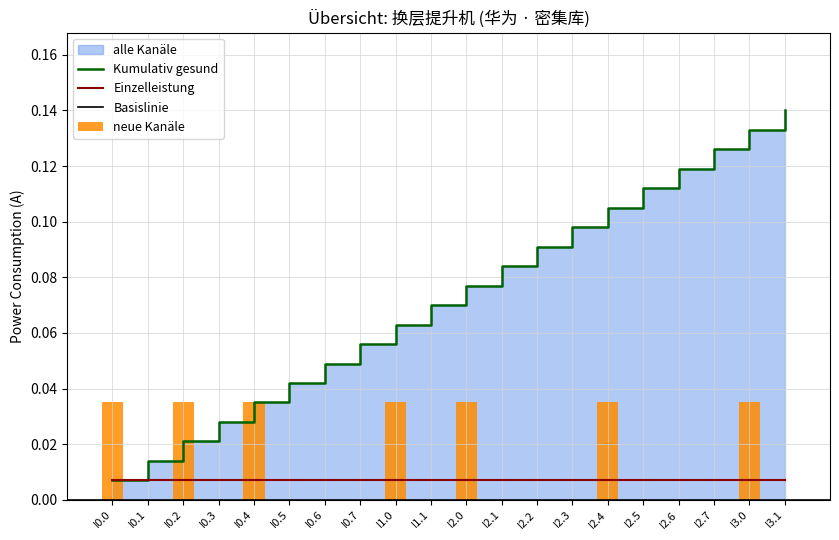

What position from the left is I3.0?

19